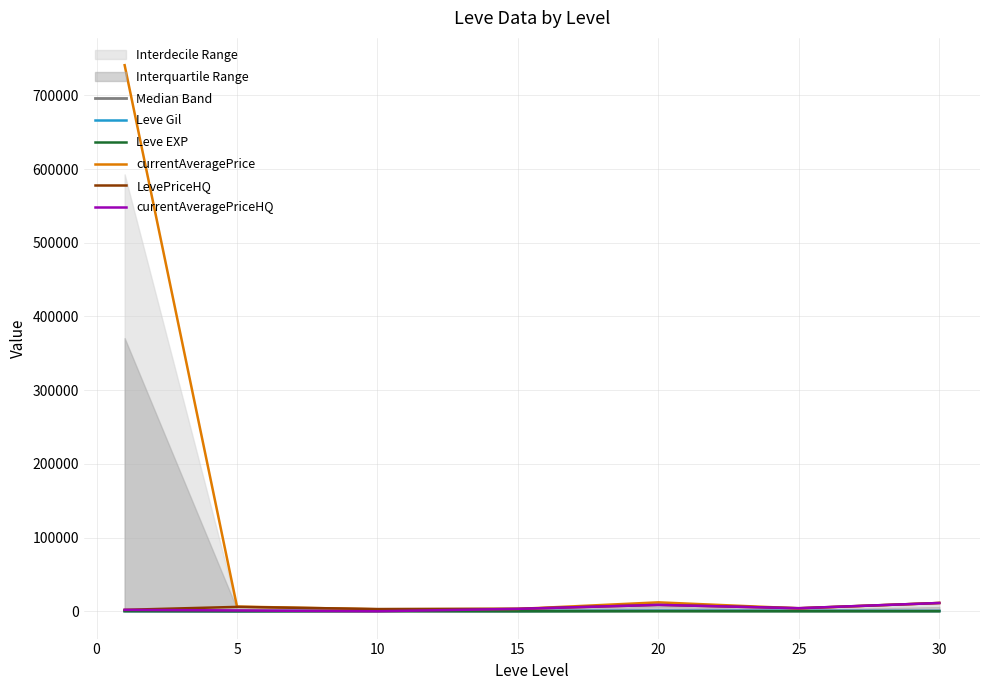

Does the chart display data point markers on the line(s)?

No